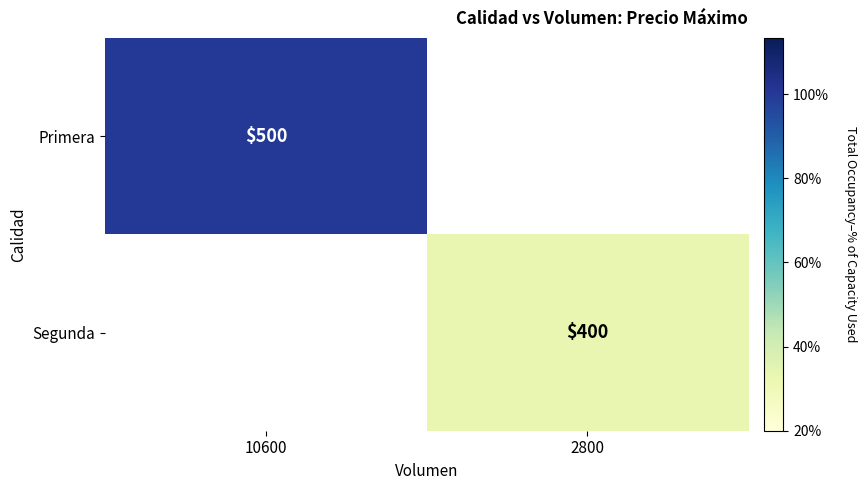

True or false: Segunda has a value of 201.7 at 2800.

False